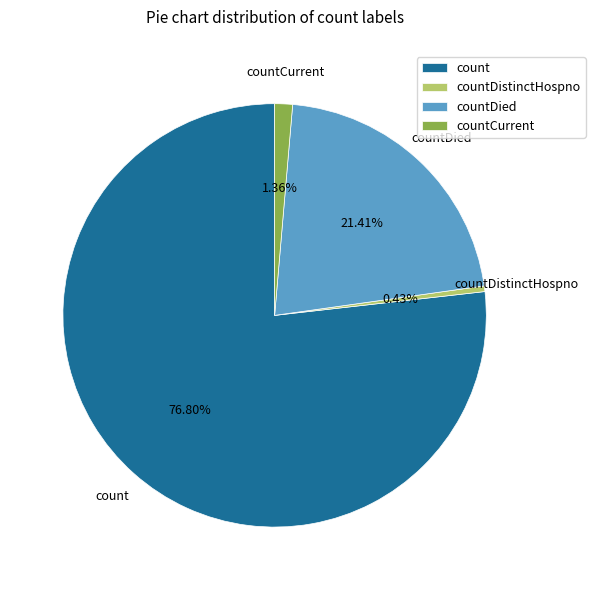

How many segments does this pie chart have?

4